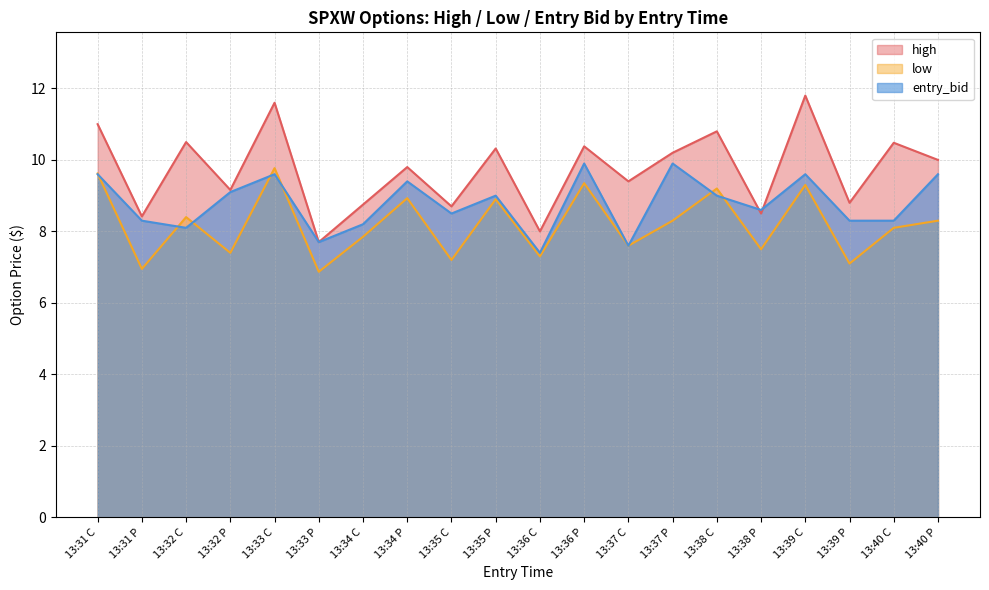

Between 13:33 C and 13:39 P, which is larger?

13:33 C